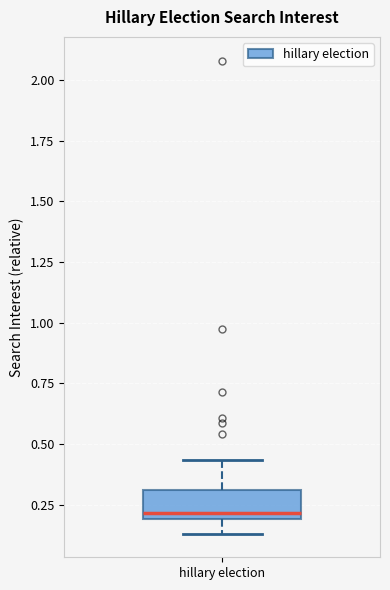

Read this box plot against the y-axis: the position of the median line, the range covered by the box, and the ends of both whiskers. The values are not printed on the chart, so give them approximately, as read against the axis.

median 0.20 (just above the box's lower edge), box 0.20 to 0.30, whiskers 0.15 to 0.45